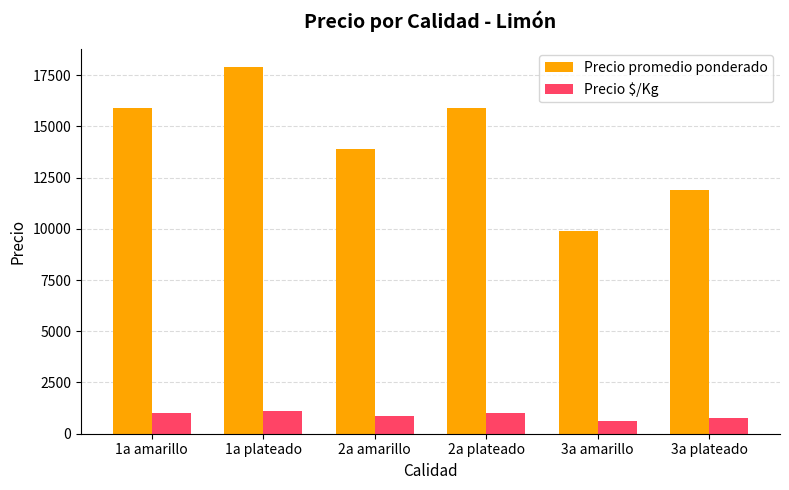

What is the value of the Precio promedio ponderado bar at the 4th from the left?

15908